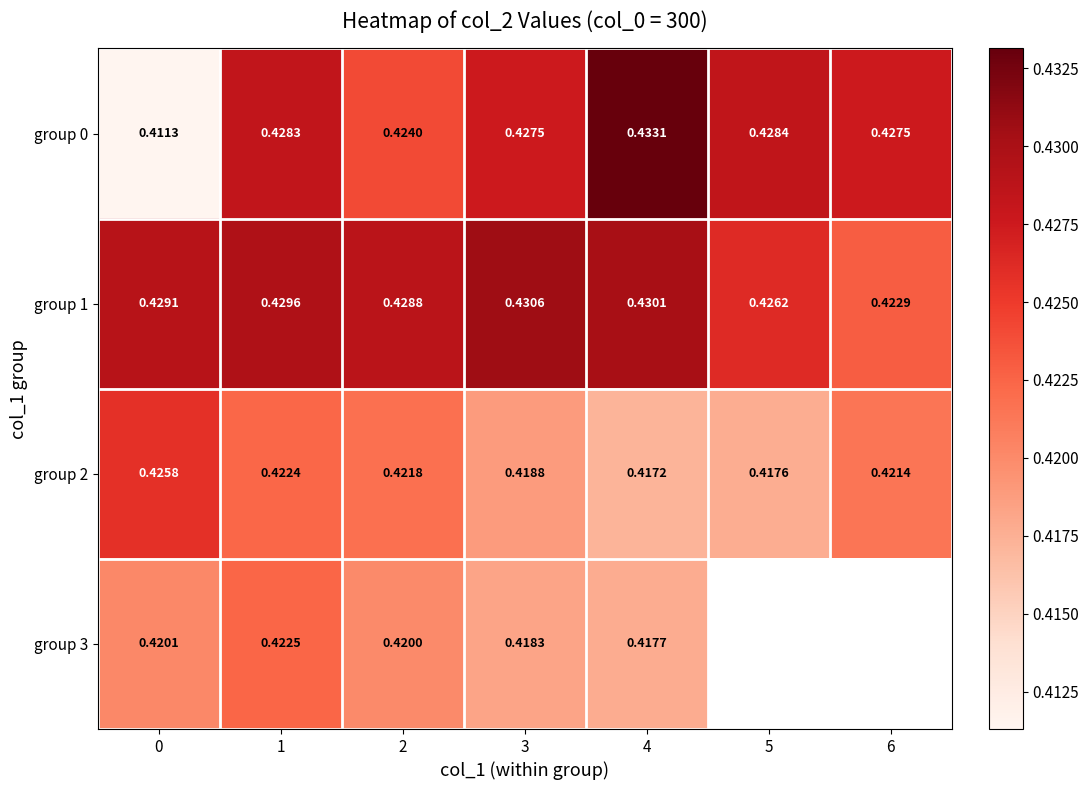

Is the value of group 2 at 5 greater than the value of group 0 at 2?

No